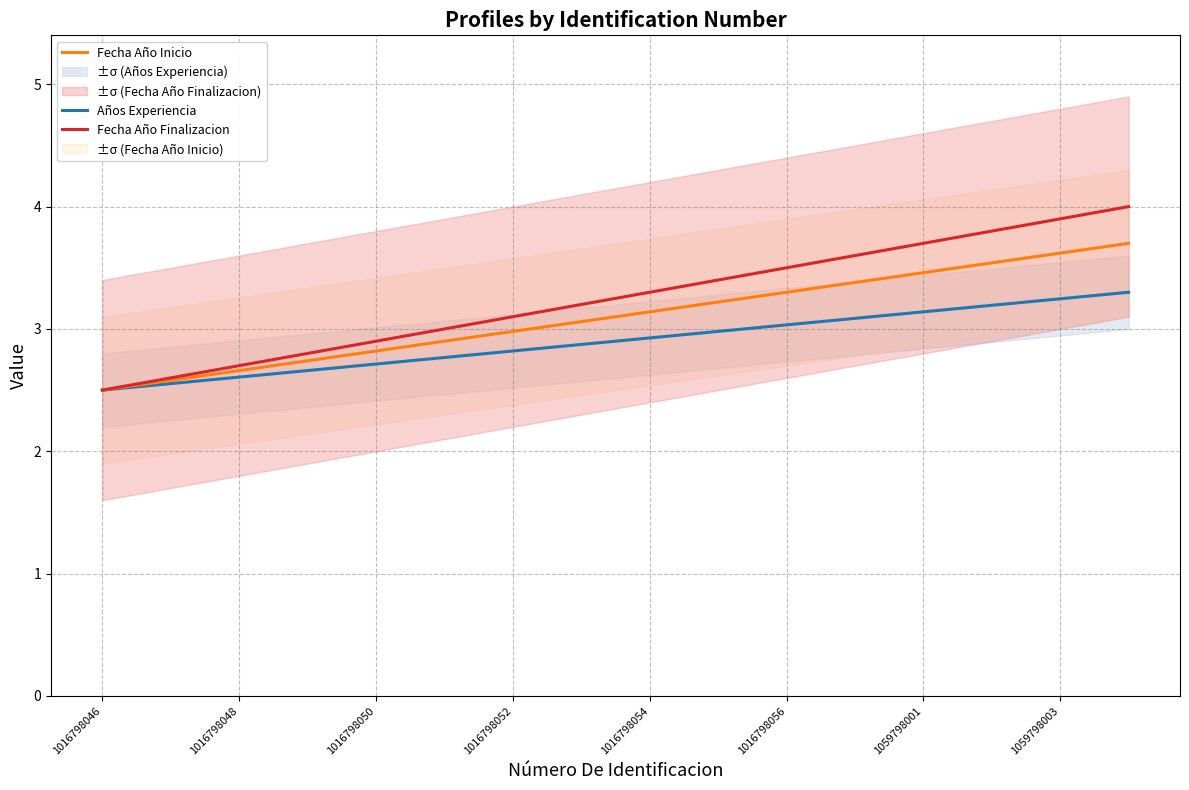

Read the Años Experiencia value at 1016798046.

2.5